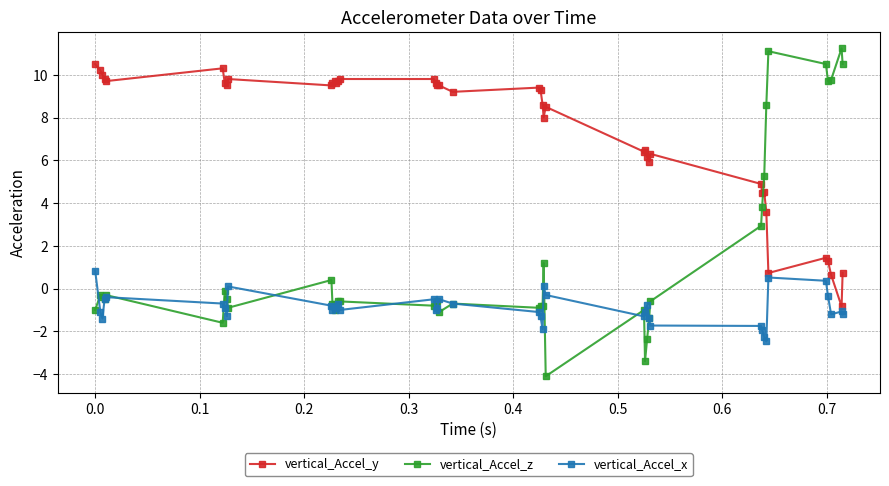

How many intersections are there between vertical_Accel_z and vertical_Accel_y?

1